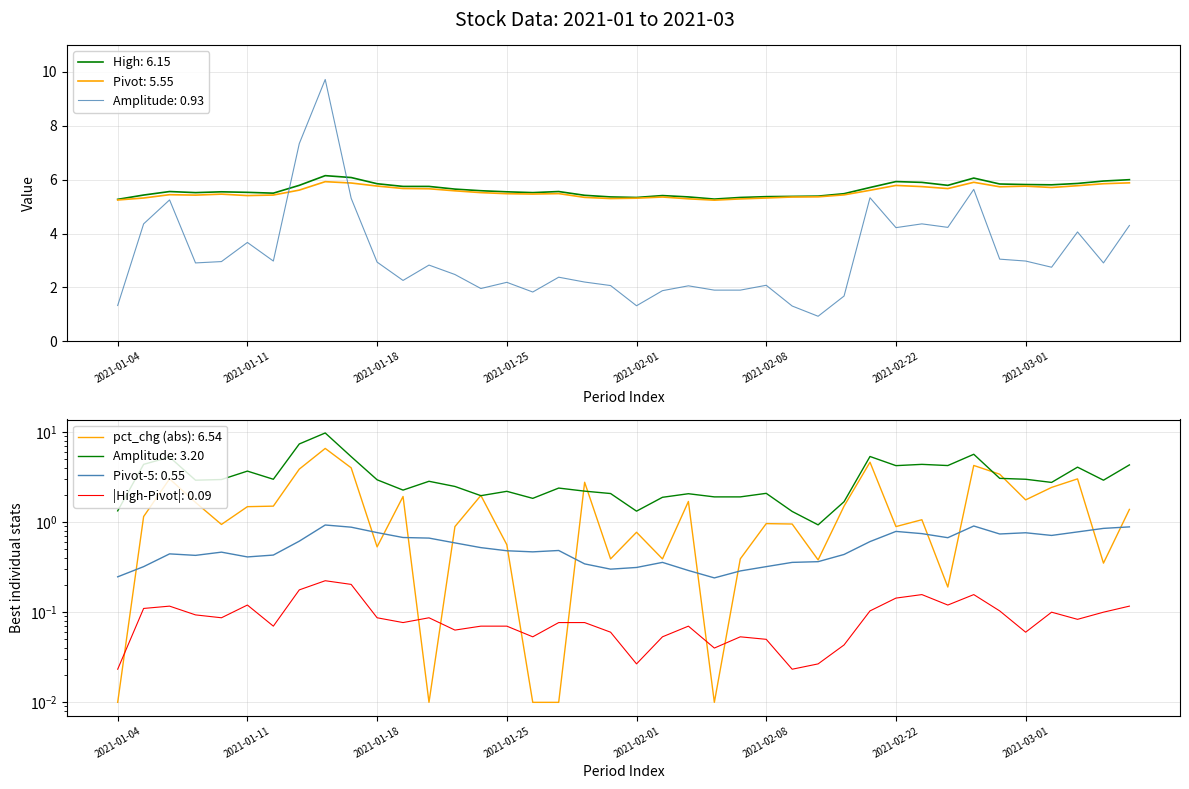

What is the difference between the high values at 2021-02-02 and 2021-02-04?

0.1